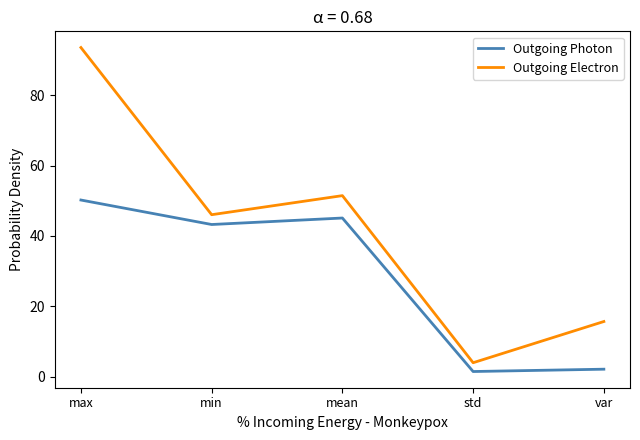

At which label does Outgoing Electron first exceed 46?

max